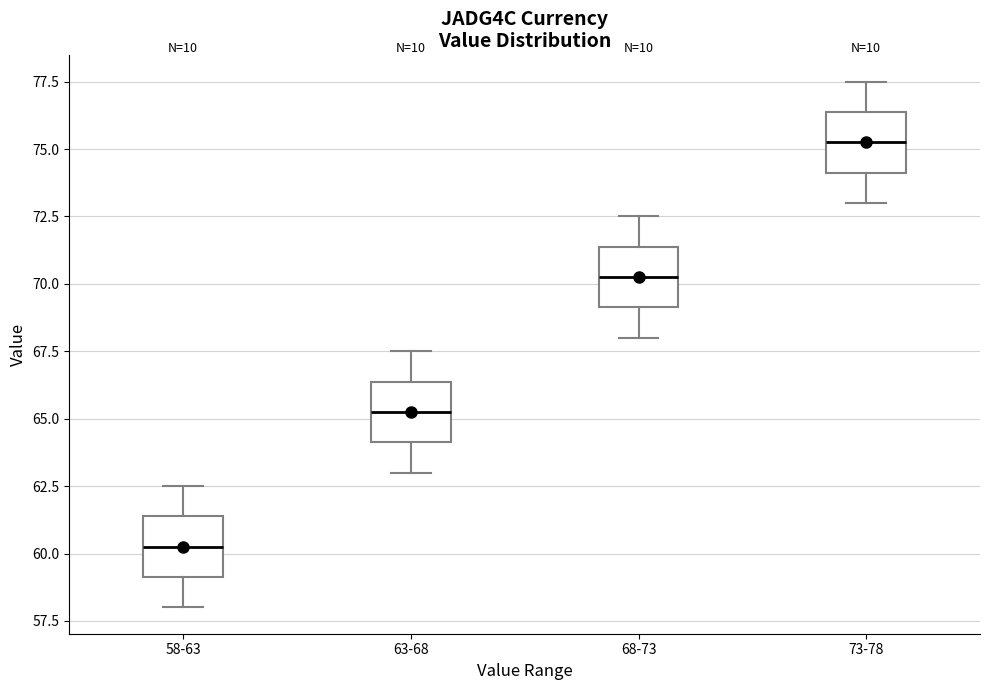

Which box has the highest median line?

73-78